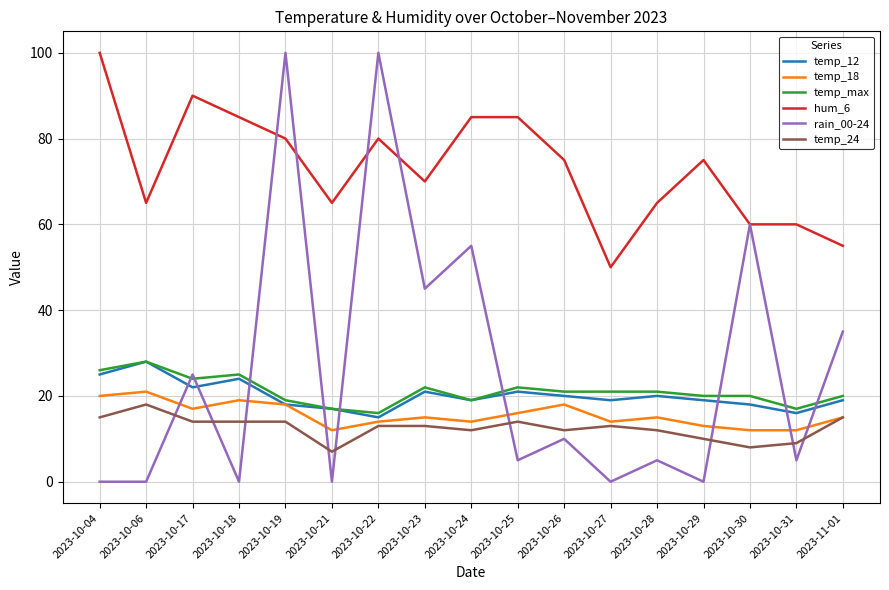

Reading left to right, extract all data points from this chart.

temp_12: 2023-10-04=25	2023-10-06=28	2023-10-17=22	2023-10-18=24	2023-10-19=18	2023-10-21=17	2023-10-22=15	2023-10-23=21	2023-10-24=19	2023-10-25=21	2023-10-26=20	2023-10-27=19	2023-10-28=20	2023-10-29=19	2023-10-30=18	2023-10-31=16	2023-11-01=19
temp_18: 2023-10-04=20	2023-10-06=21	2023-10-17=17	2023-10-18=19	2023-10-19=18	2023-10-21=12	2023-10-22=14	2023-10-23=15	2023-10-24=14	2023-10-25=16	2023-10-26=18	2023-10-27=14	2023-10-28=15	2023-10-29=13	2023-10-30=12	2023-10-31=12	2023-11-01=15
temp_max: 2023-10-04=26	2023-10-06=28	2023-10-17=24	2023-10-18=25	2023-10-19=19	2023-10-21=17	2023-10-22=16	2023-10-23=22	2023-10-24=19	2023-10-25=22	2023-10-26=21	2023-10-27=21	2023-10-28=21	2023-10-29=20	2023-10-30=20	2023-10-31=17	2023-11-01=20
hum_6: 2023-10-04=100	2023-10-06=65	2023-10-17=90	2023-10-18=85	2023-10-19=80	2023-10-21=65	2023-10-22=80	2023-10-23=70	2023-10-24=85	2023-10-25=85	2023-10-26=75	2023-10-27=50	2023-10-28=65	2023-10-29=75	2023-10-30=60	2023-10-31=60	2023-11-01=55
rain_00-24: 2023-10-04=0	2023-10-06=0	2023-10-17=25	2023-10-18=0	2023-10-19=100	2023-10-21=0	2023-10-22=100	2023-10-23=45	2023-10-24=55	2023-10-25=5	2023-10-26=10	2023-10-27=0	2023-10-28=5	2023-10-29=0	2023-10-30=60	2023-10-31=5	2023-11-01=35
temp_24: 2023-10-04=15	2023-10-06=18	2023-10-17=14	2023-10-18=14	2023-10-19=14	2023-10-21=7	2023-10-22=13	2023-10-23=13	2023-10-24=12	2023-10-25=14	2023-10-26=12	2023-10-27=13	2023-10-28=12	2023-10-29=10	2023-10-30=8	2023-10-31=9	2023-11-01=15